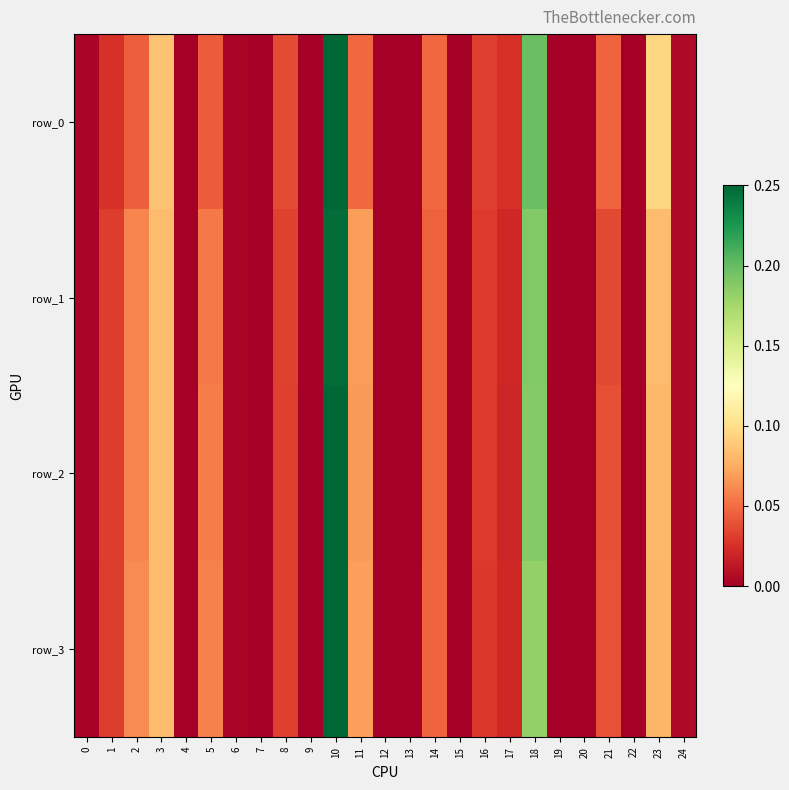

Between 13 and 21, which is larger?

21